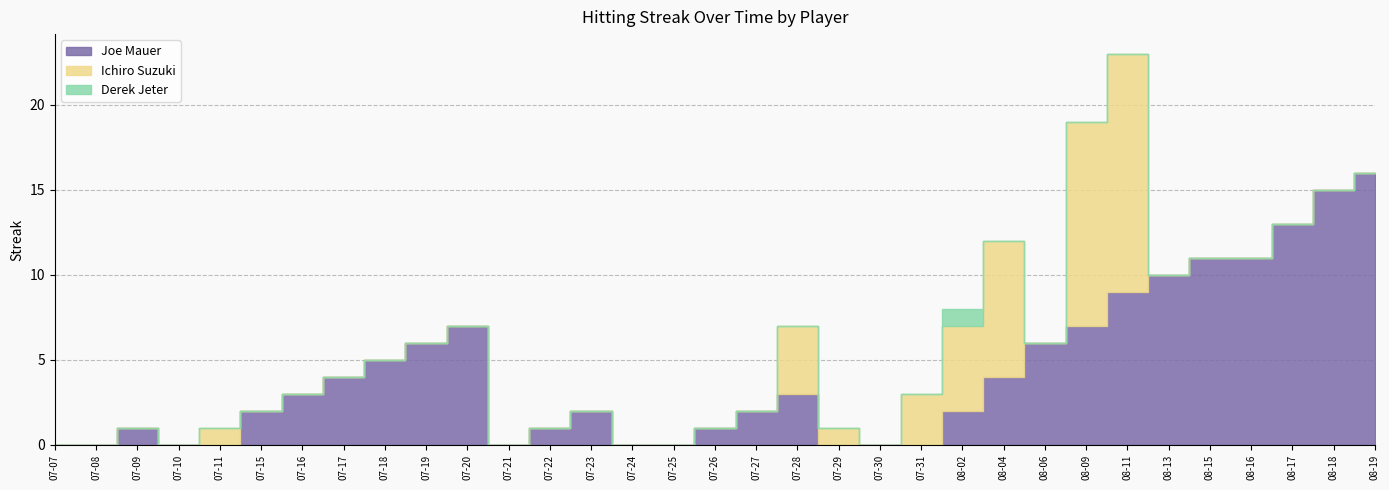

Reading right to left, transcribe all the data shown in this chart.

Joe Mauer: 2010-08-19=16	2010-08-18=15	2010-08-17=13	2010-08-16=11	2010-08-15=11	2010-08-13=10	2010-08-11=9	2010-08-09=7	2010-08-06=6	2010-08-04=4	2010-08-02=2	2010-07-31=0	2010-07-30=0	2010-07-29=0	2010-07-28=3	2010-07-27=2	2010-07-26=1	2010-07-25=0	2010-07-24=0	2010-07-23=2	2010-07-22=1	2010-07-21=0	2010-07-20=7	2010-07-19=6	2010-07-18=5	2010-07-17=4	2010-07-16=3	2010-07-15=2	2010-07-11=0	2010-07-10=0	2010-07-09=1	2010-07-08=0	2010-07-07=0
Ichiro Suzuki: 2010-08-19=0	2010-08-18=0	2010-08-17=0	2010-08-16=0	2010-08-15=0	2010-08-13=0	2010-08-11=14	2010-08-09=12	2010-08-06=0	2010-08-04=8	2010-08-02=5	2010-07-31=3	2010-07-30=0	2010-07-29=1	2010-07-28=4	2010-07-27=0	2010-07-26=0	2010-07-25=0	2010-07-24=0	2010-07-23=0	2010-07-22=0	2010-07-21=0	2010-07-20=0	2010-07-19=0	2010-07-18=0	2010-07-17=0	2010-07-16=0	2010-07-15=0	2010-07-11=1	2010-07-10=0	2010-07-09=0	2010-07-08=0	2010-07-07=0
Derek Jeter: 2010-08-19=0	2010-08-18=0	2010-08-17=0	2010-08-16=0	2010-08-15=0	2010-08-13=0	2010-08-11=0	2010-08-09=0	2010-08-06=0	2010-08-04=0	2010-08-02=1	2010-07-31=0	2010-07-30=0	2010-07-29=0	2010-07-28=0	2010-07-27=0	2010-07-26=0	2010-07-25=0	2010-07-24=0	2010-07-23=0	2010-07-22=0	2010-07-21=0	2010-07-20=0	2010-07-19=0	2010-07-18=0	2010-07-17=0	2010-07-16=0	2010-07-15=0	2010-07-11=0	2010-07-10=0	2010-07-09=0	2010-07-08=0	2010-07-07=0